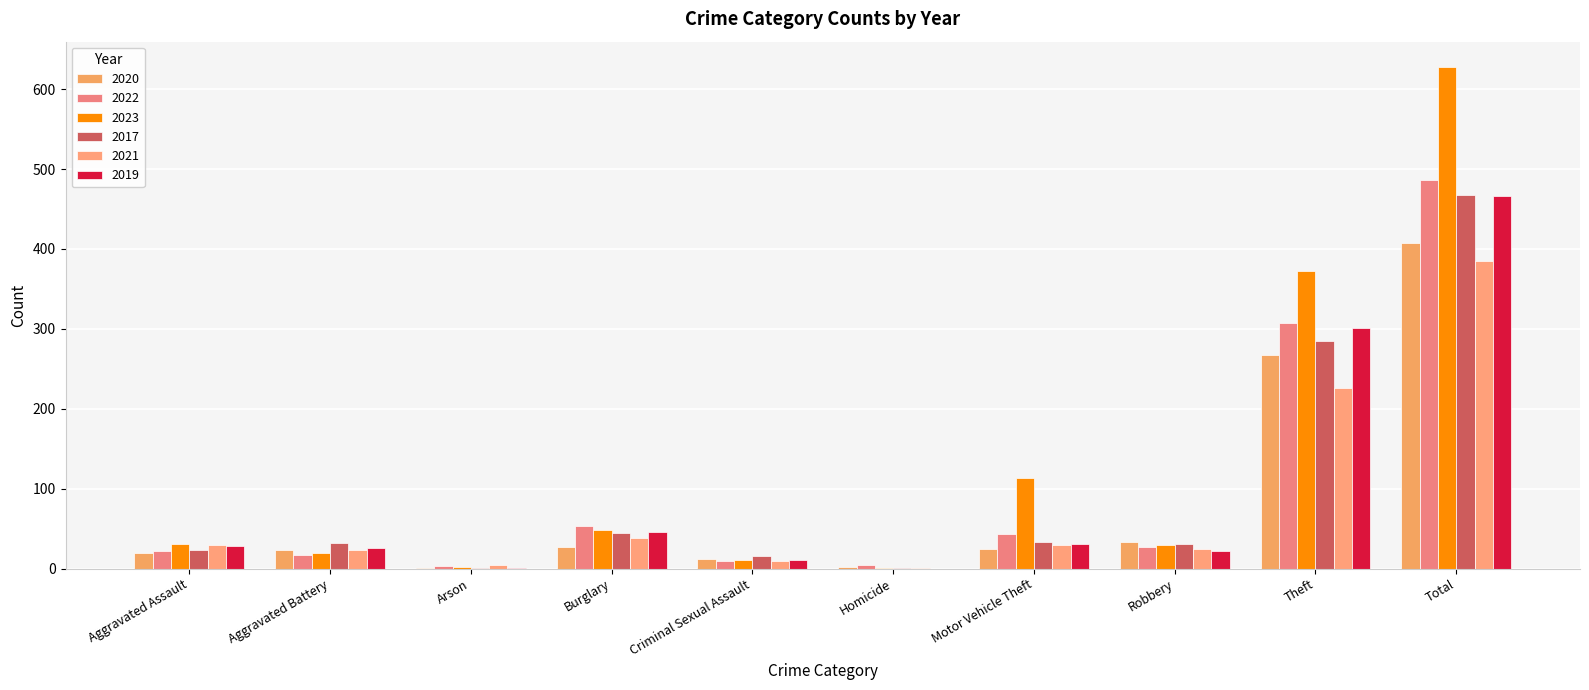

What is the spread (max minus min) of values at Total?

243